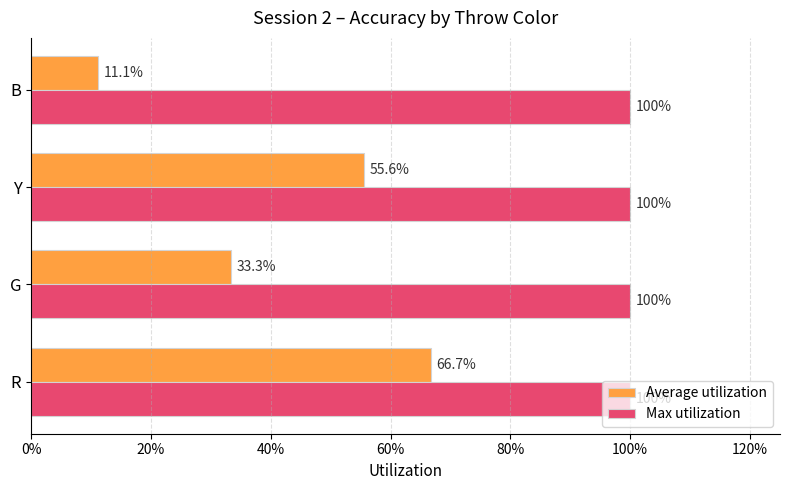

What are all the series names shown in the legend?

Average utilization, Max utilization